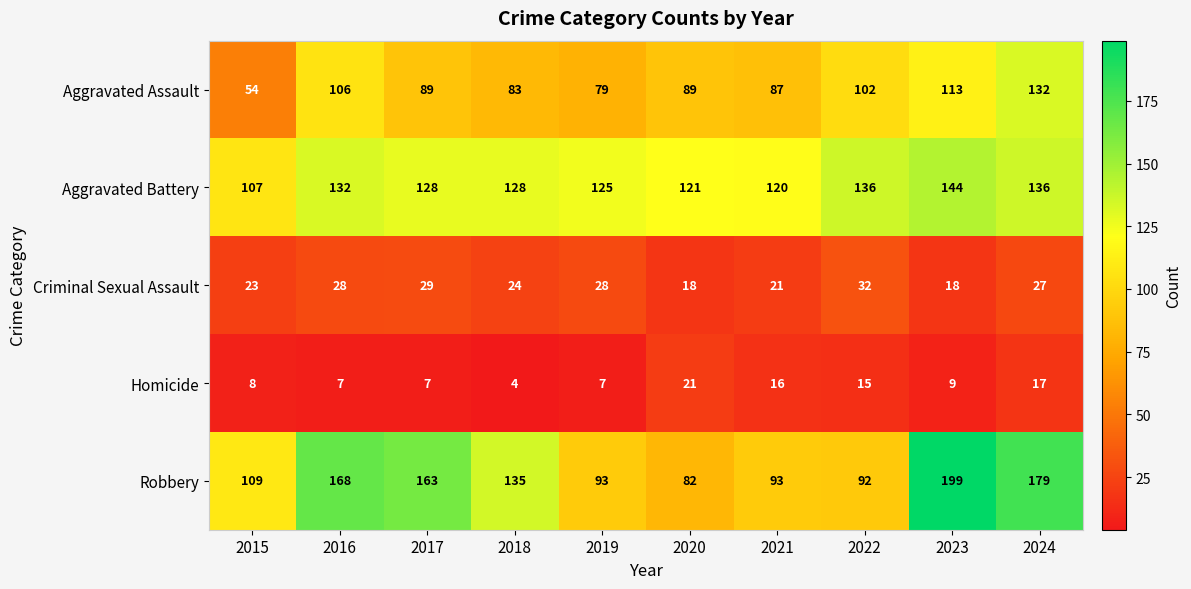

Rank the series at 2021 from lowest to highest value.

Homicide, Criminal Sexual Assault, Aggravated Assault, Robbery, Aggravated Battery